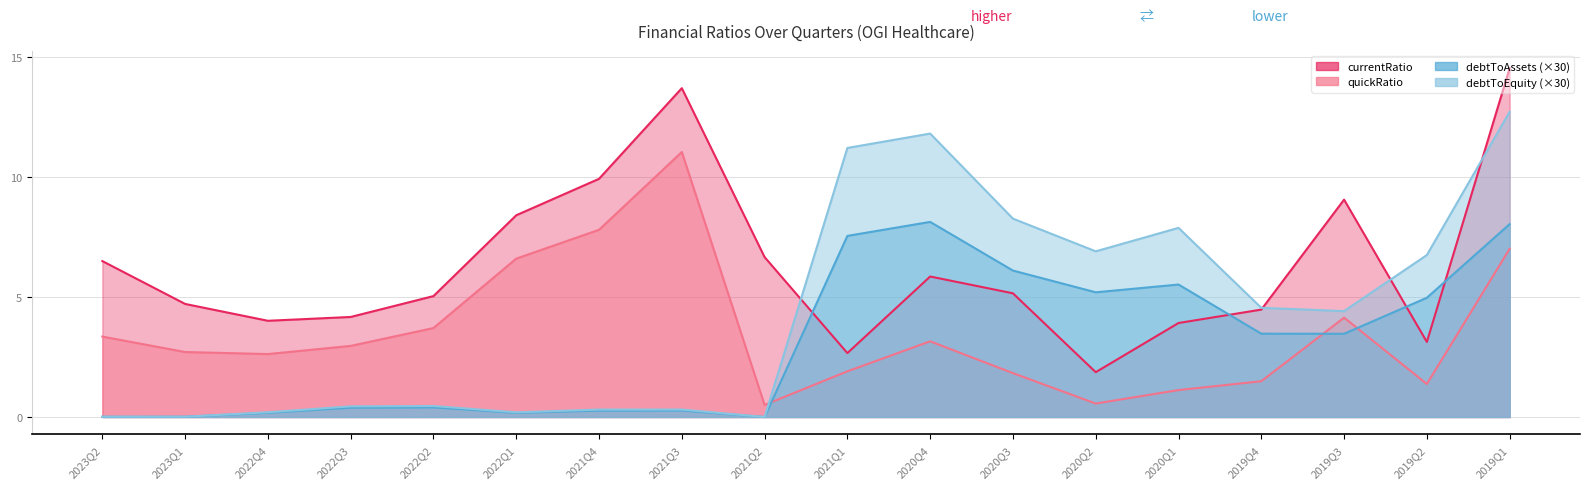

What position from the right is 2023Q1?

17